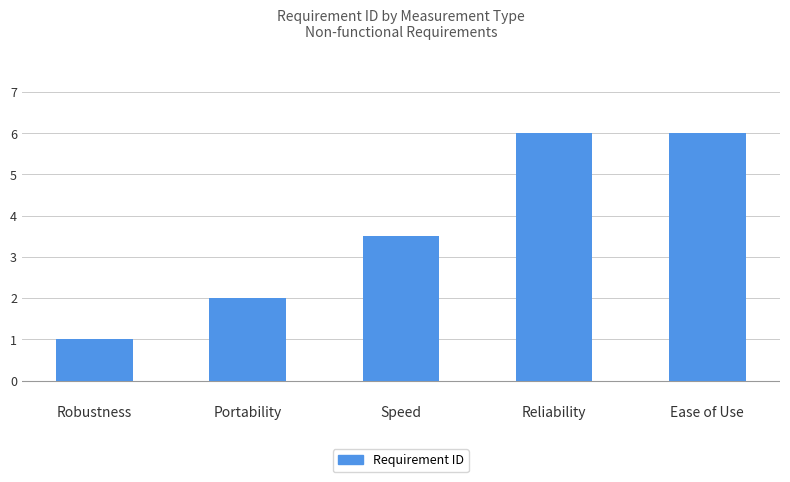

What is the average value?

3.7